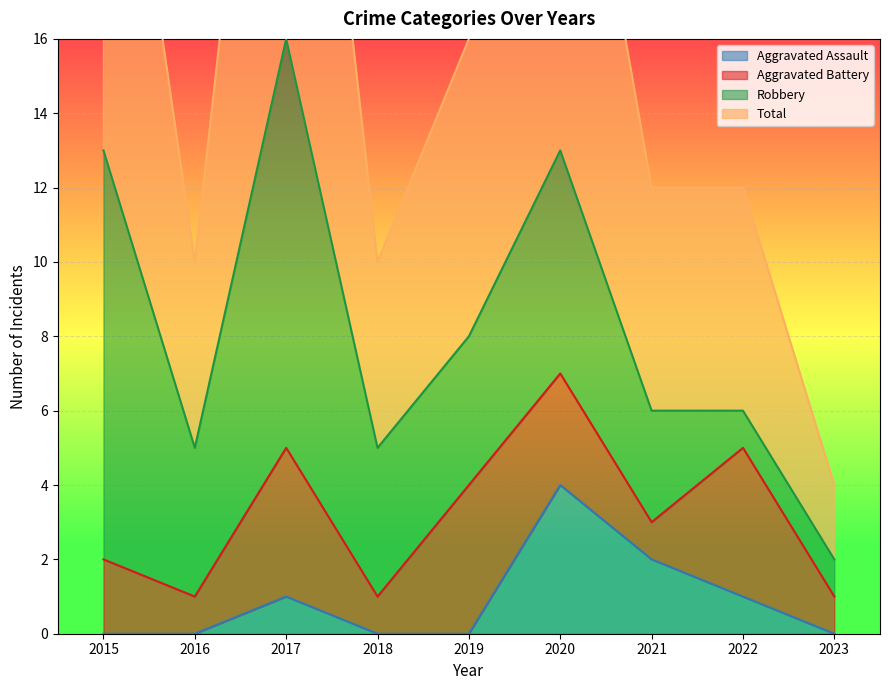

What is the lowest value of the Total series?

4